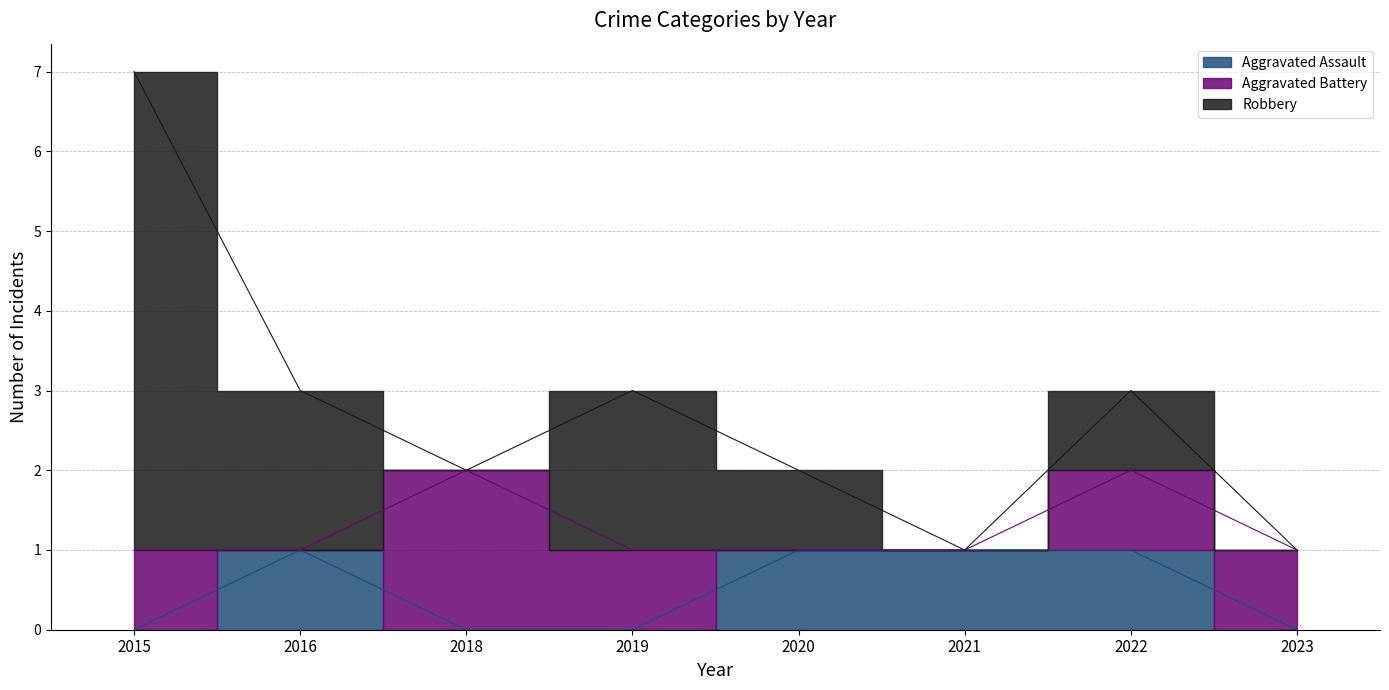

Reading left to right, what are all the values shown in this chart?

Aggravated Assault: 2015=0	2016=1	2018=0	2019=0	2020=1	2021=1	2022=1	2023=0
Aggravated Battery: 2015=1	2016=0	2018=2	2019=1	2020=0	2021=0	2022=1	2023=1
Robbery: 2015=6	2016=2	2018=0	2019=2	2020=1	2021=0	2022=1	2023=0